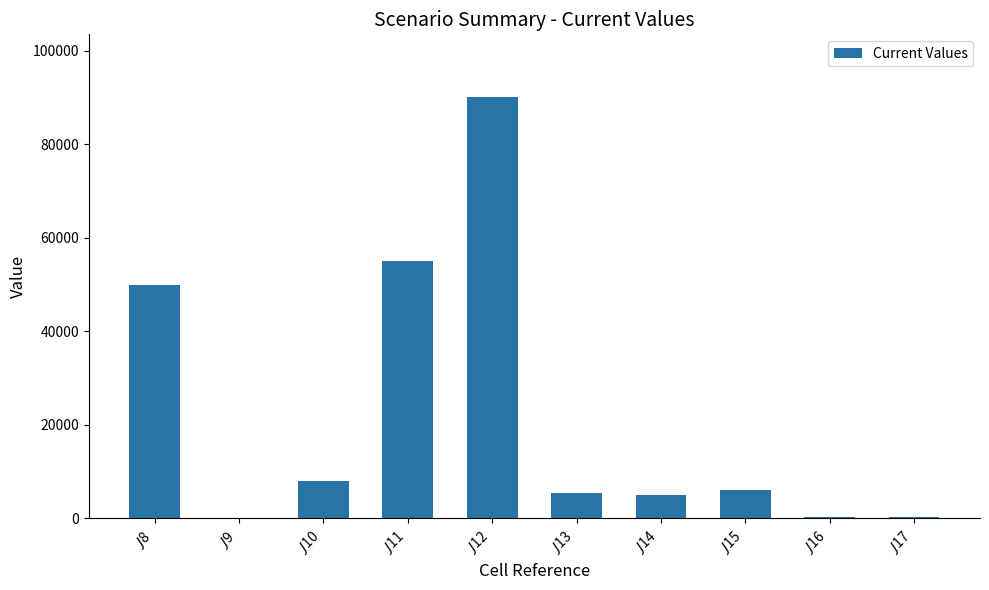

What is the greatest value displayed?

90000